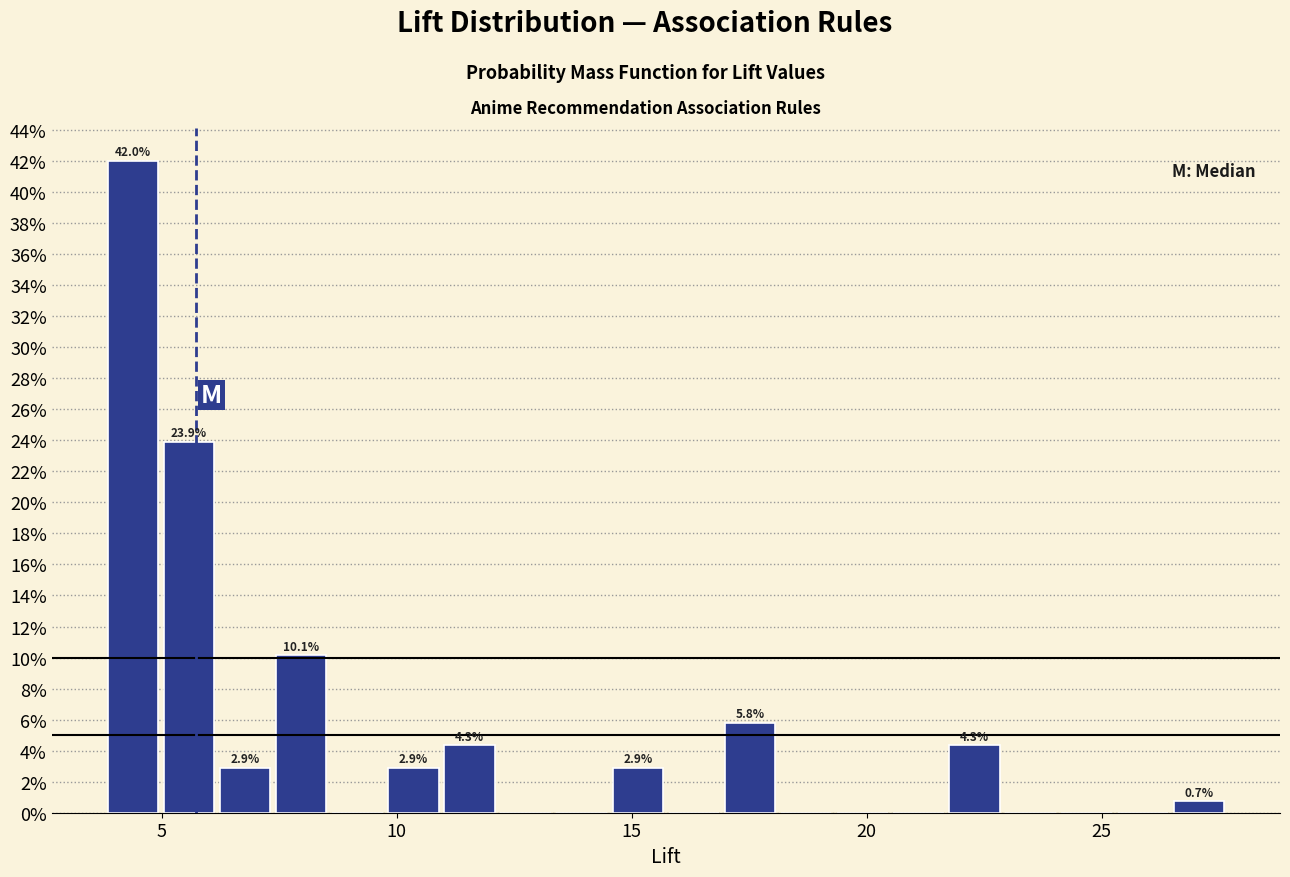

Read against the x-axis, roughly where is the centre of the tallest bar?

4.5